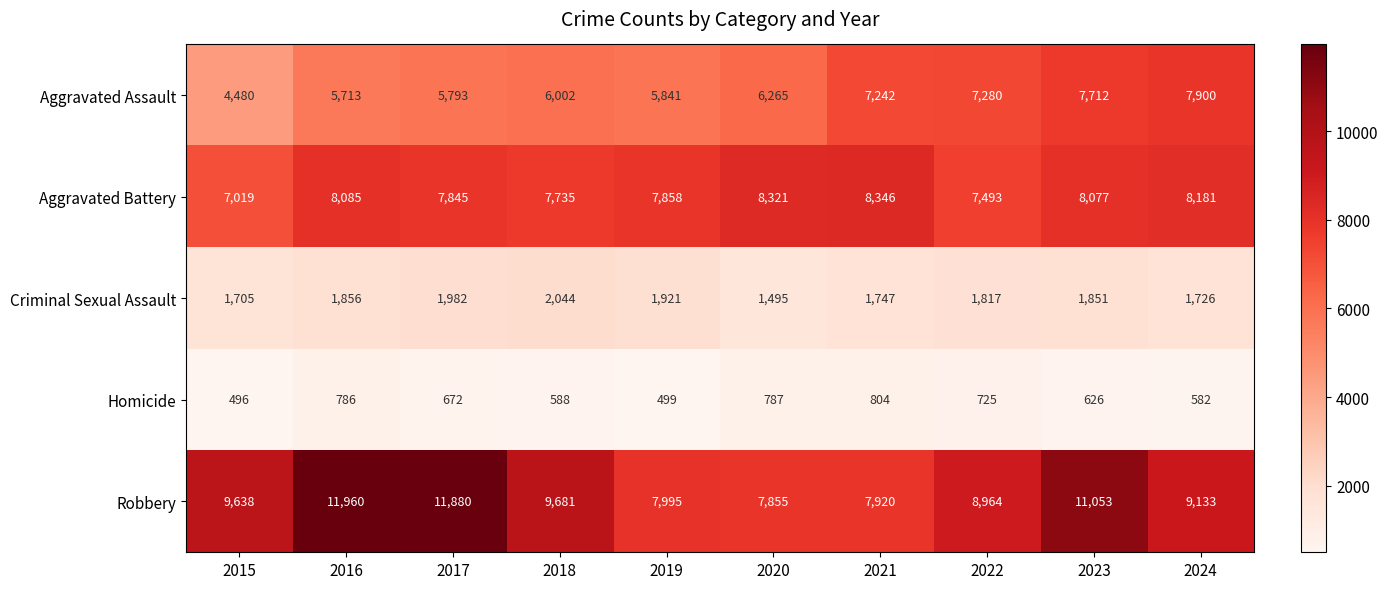

The Aggravated Battery series shows 7735 at 2018. True or false?

True